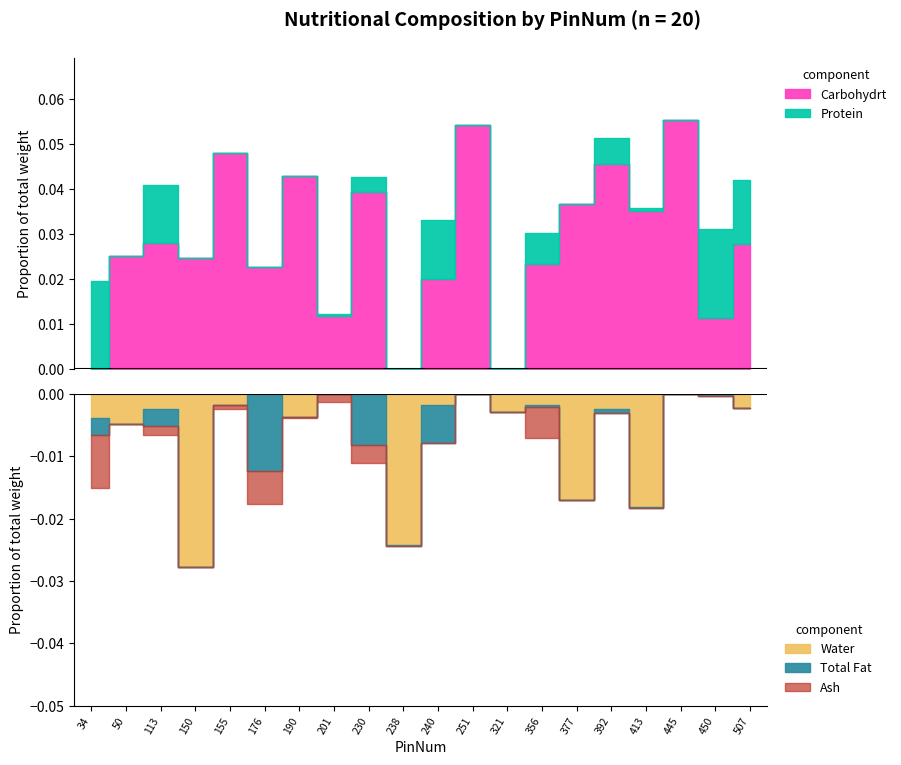

After their last crossing, which series has the higher values: Ash or Protein?

Protein